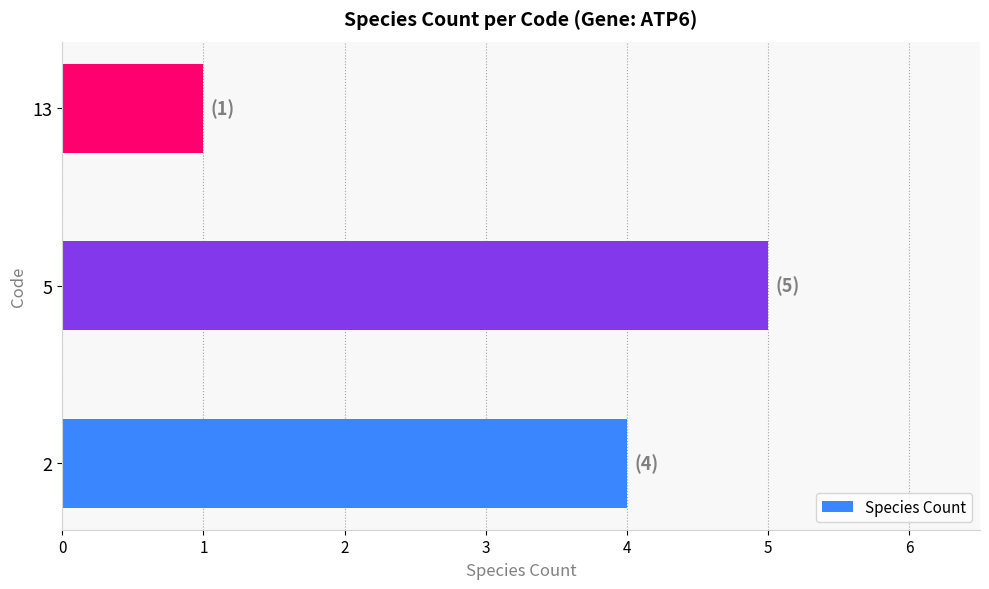

What is the change in value from 5 to 13?

-4